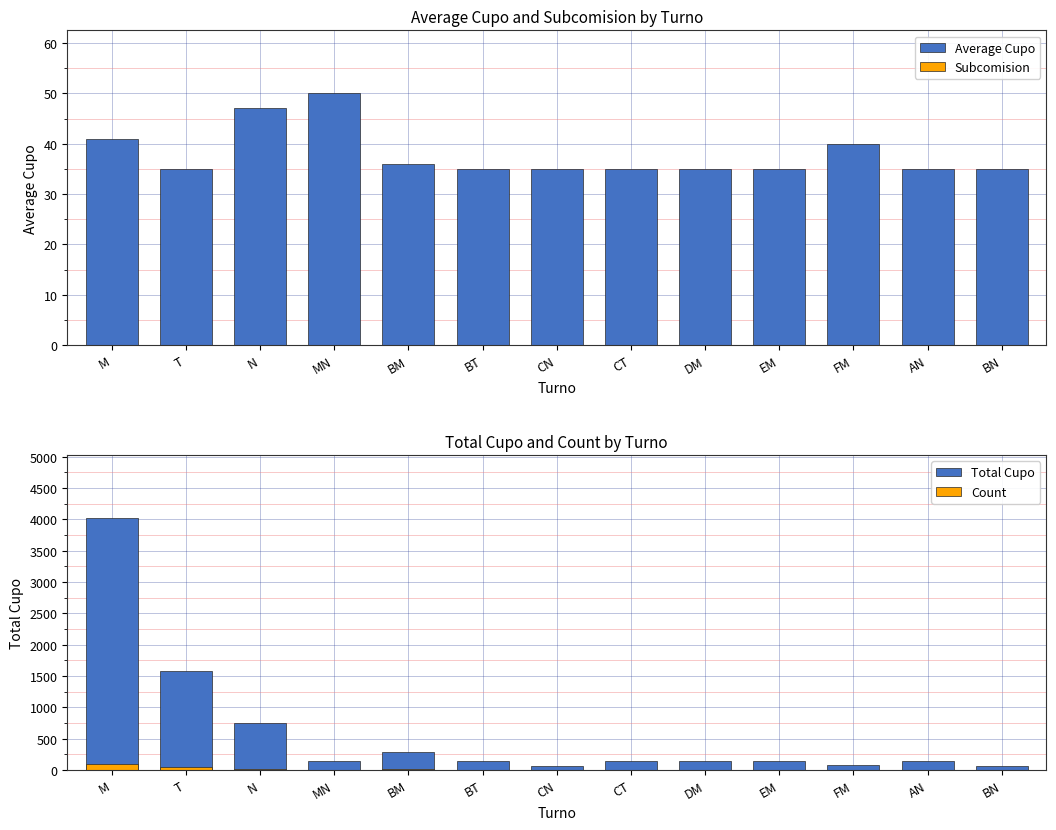

Rank the series at BT from highest to lowest value.

Total Cupo, Average Cupo, Count, Subcomision